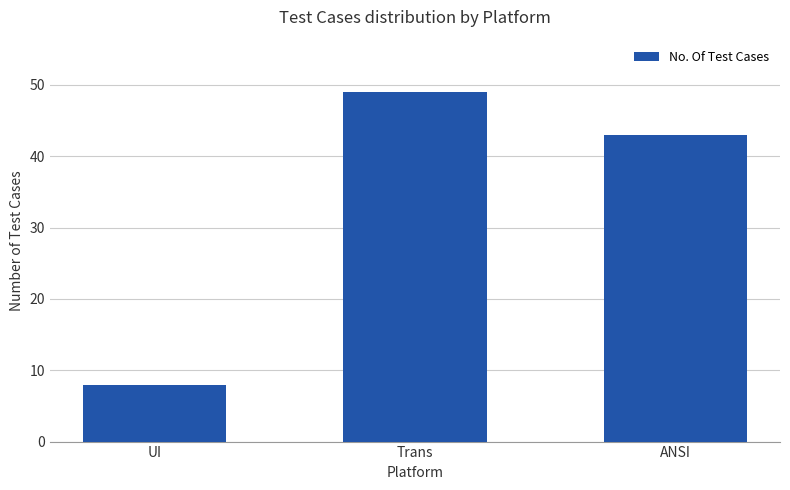

List the labels in order of value, largest first.

Trans, ANSI, UI